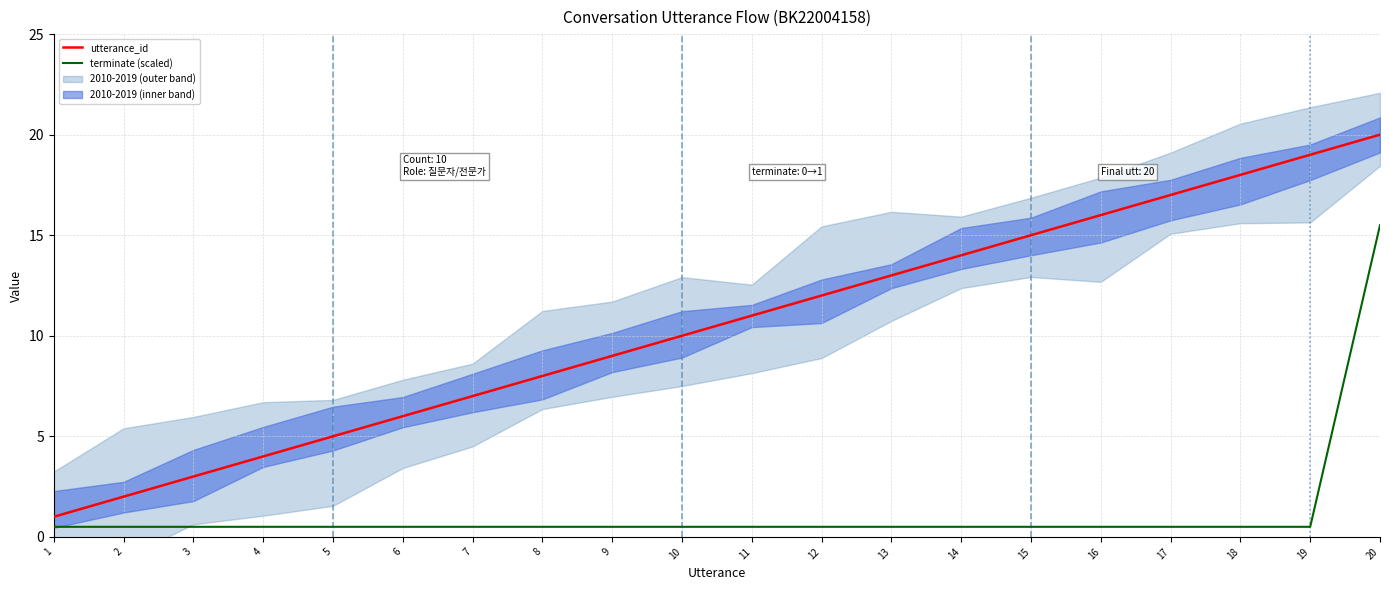

What is the greatest value displayed?

20.0